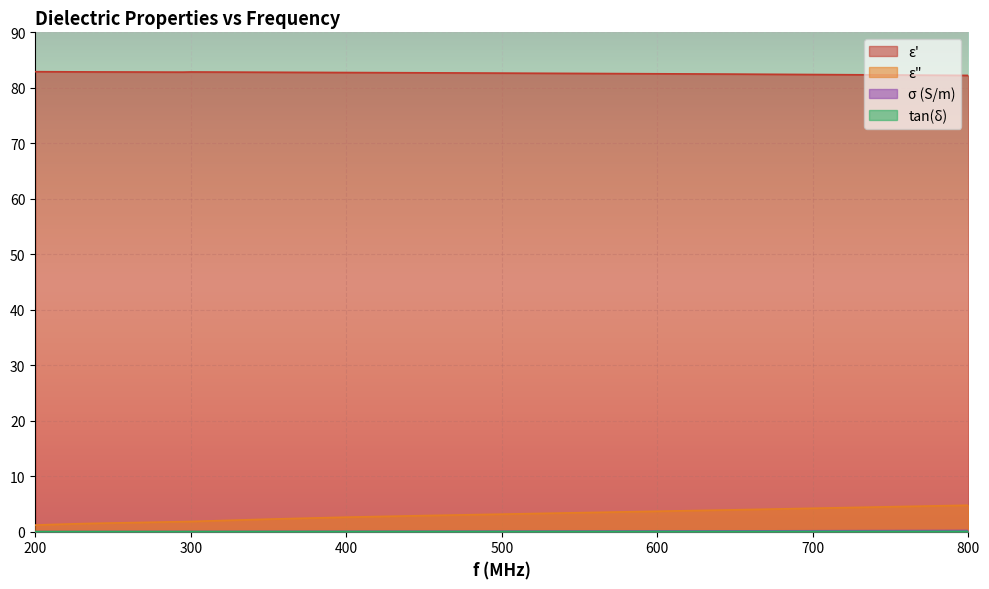

Rank the series at 200 from lowest to highest value.

σ (S/m), tan(δ), ε", ε'